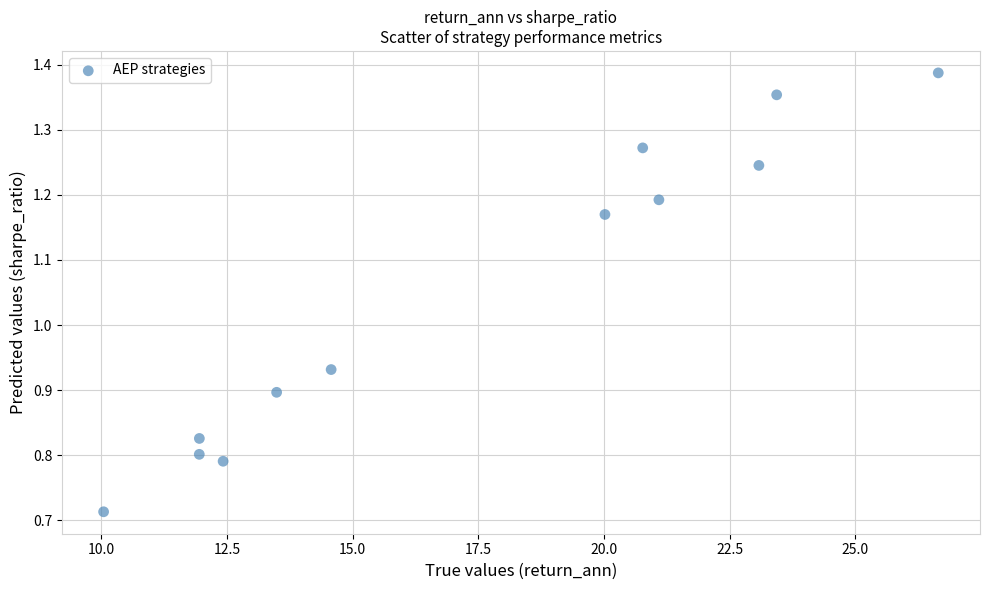

What is the average Y value?

1.0